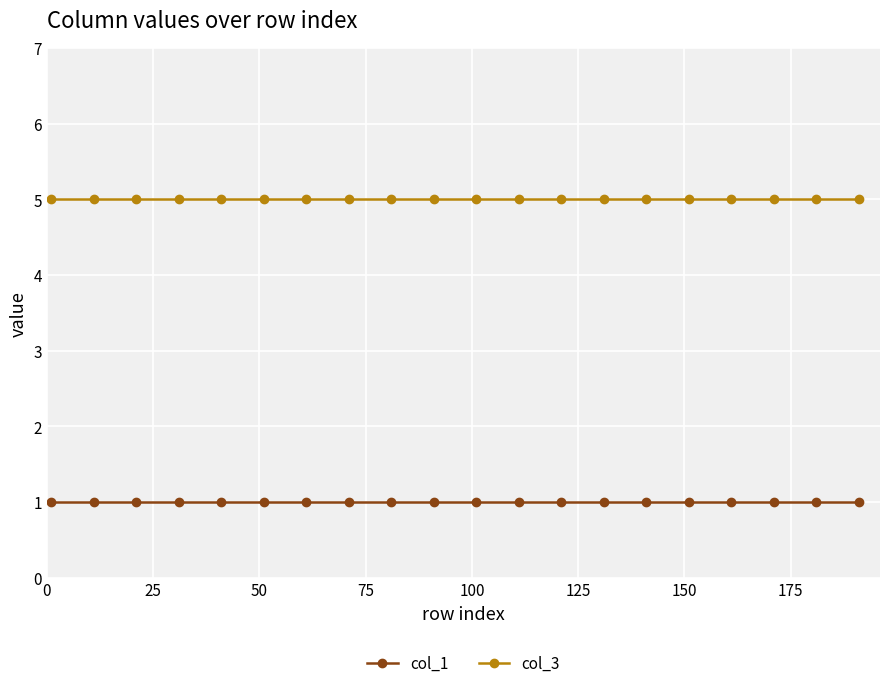

At how many categories does at least one series exceed 3?

20